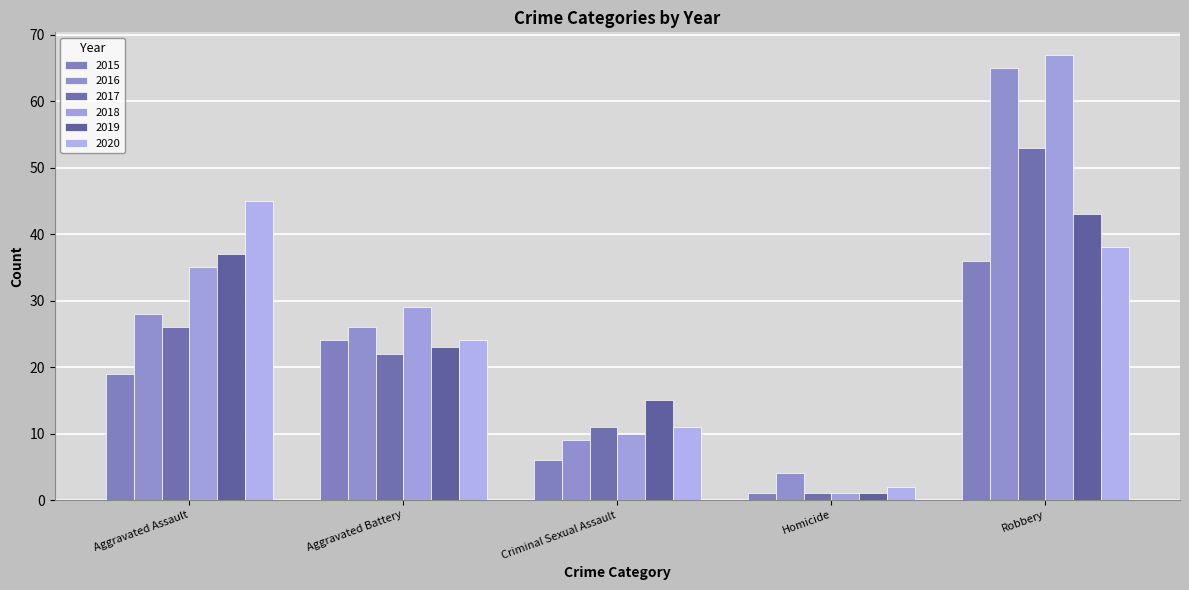

What is the difference between the 2015 values at Criminal Sexual Assault and Aggravated Battery?

18